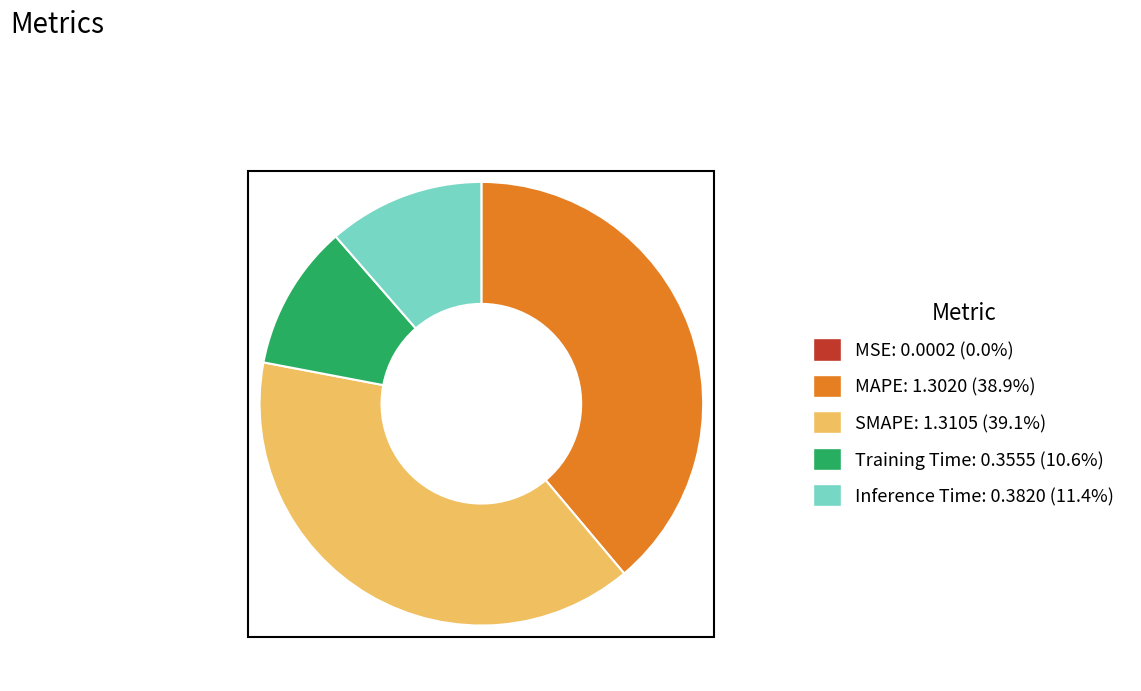

The Training Time slice represents 16% of the pie. True or false?

False